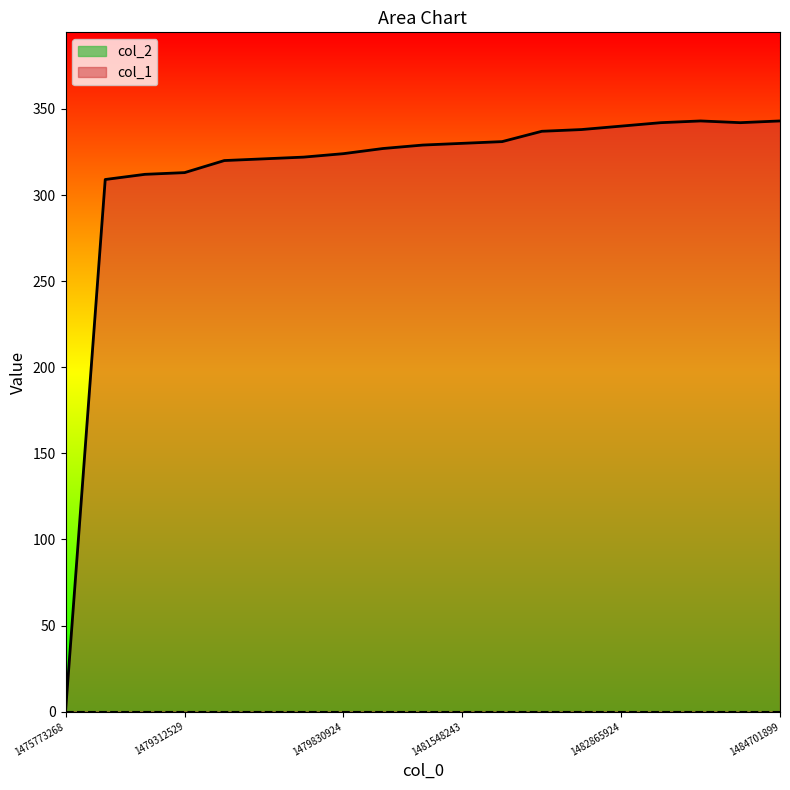

The value at 1479326925 is 321. True or false?

True